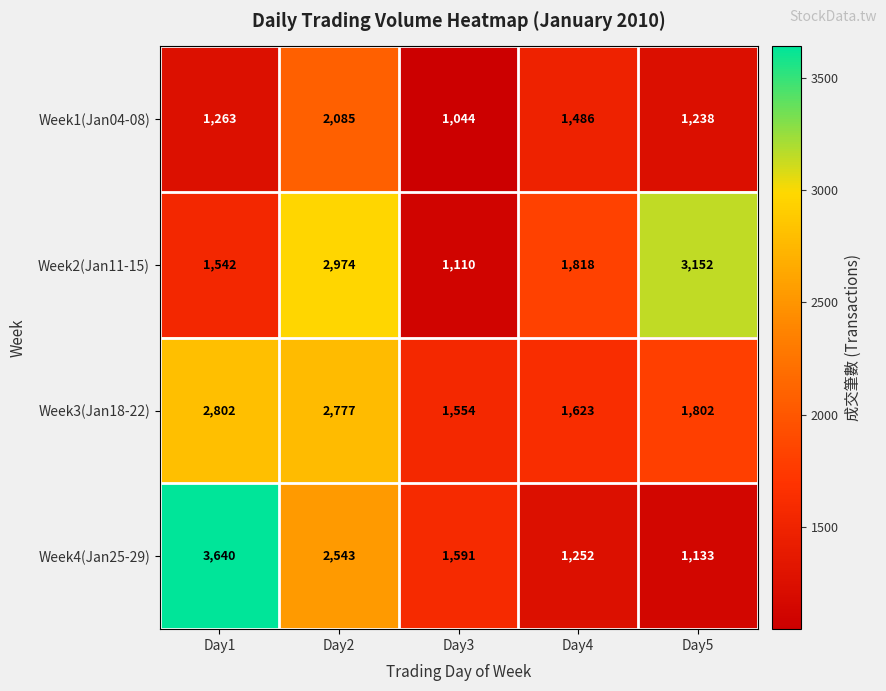

What is the total value across all series at Day4?

6179